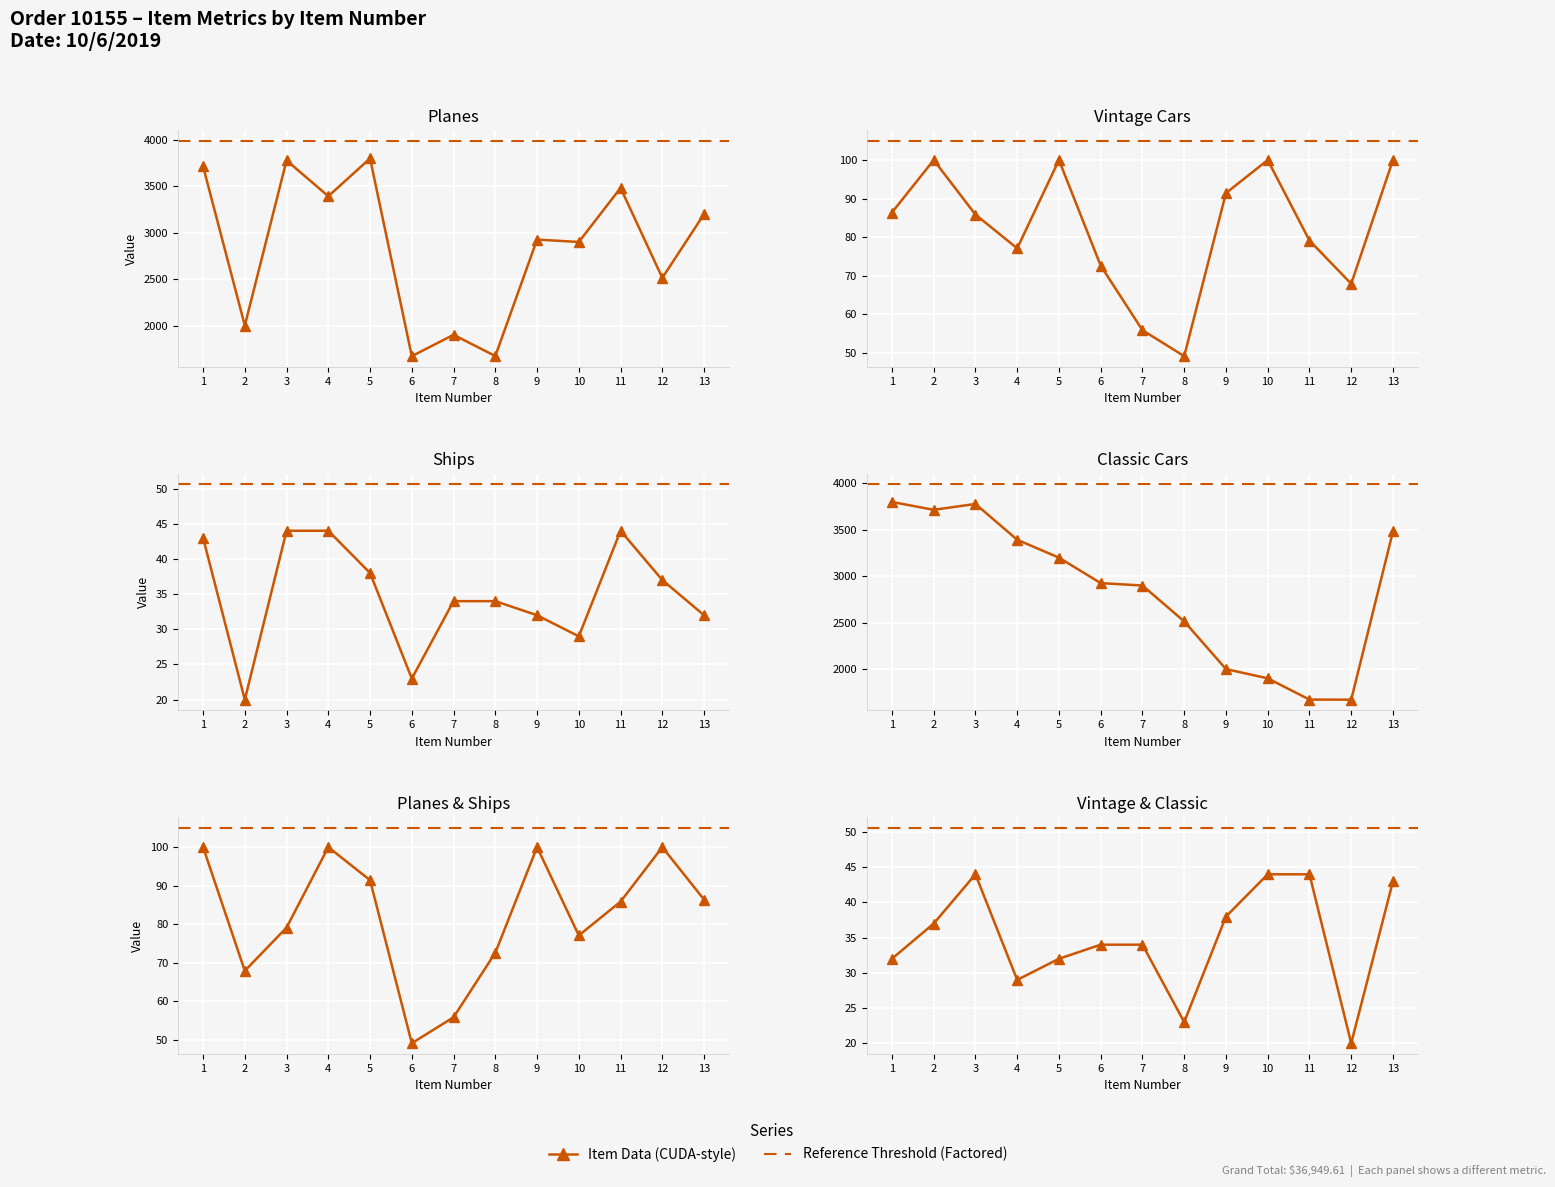

What is the difference between the maximum and second lowest values in the ITEM QUANTITY series?

21.0